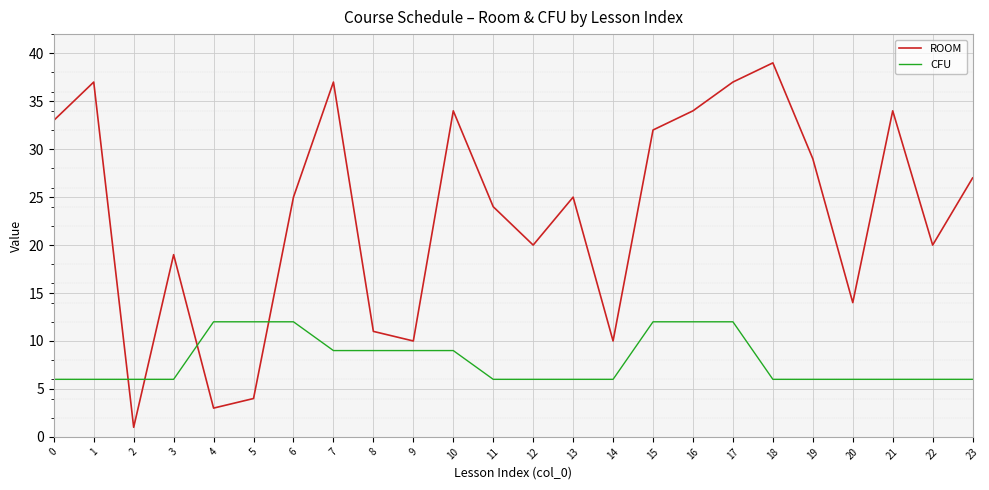

Is this an area chart (filled region under the line)?

No